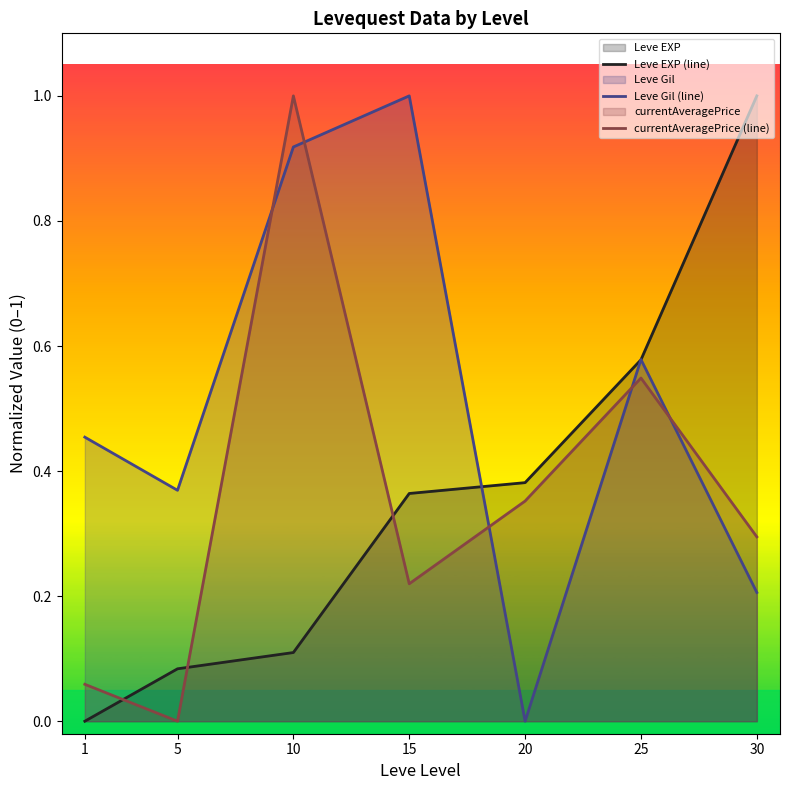

Reading left to right, list all the values displayed in this chart.

Leve EXP (line): 0.0	0.1	0.1	0.4	0.4	0.6	1.0
Leve Gil (line): 0.5	0.4	0.9	1.0	0.0	0.6	0.2
currentAveragePrice (line): 0.1	0.0	1.0	0.2	0.4	0.5	0.3